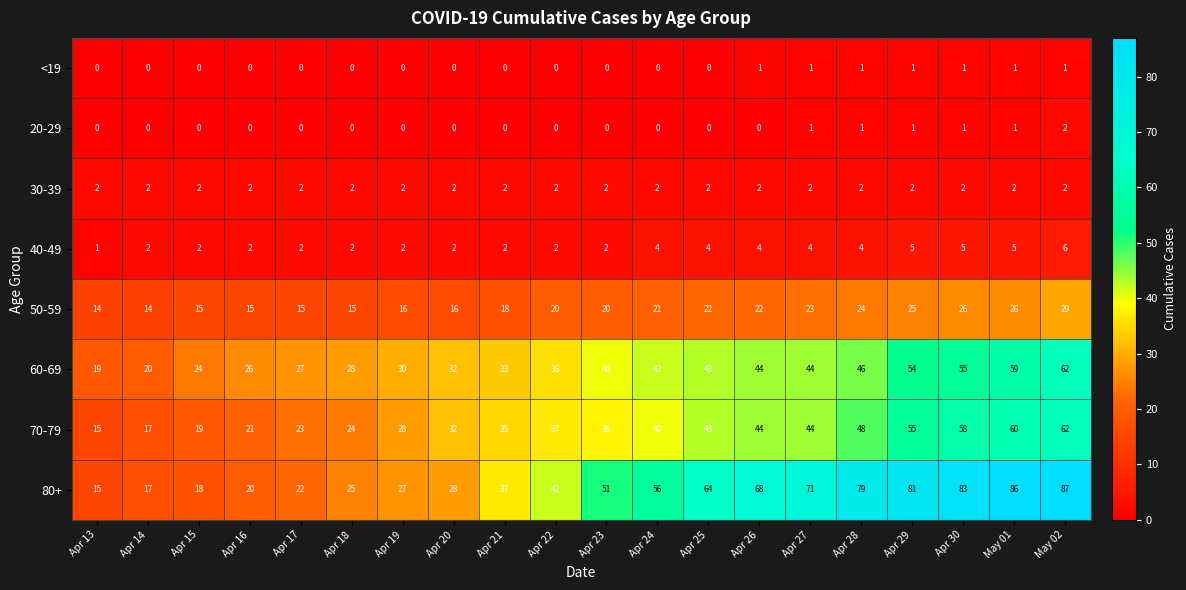

True or false: 20-29 has a value of 1 at May 01.

True